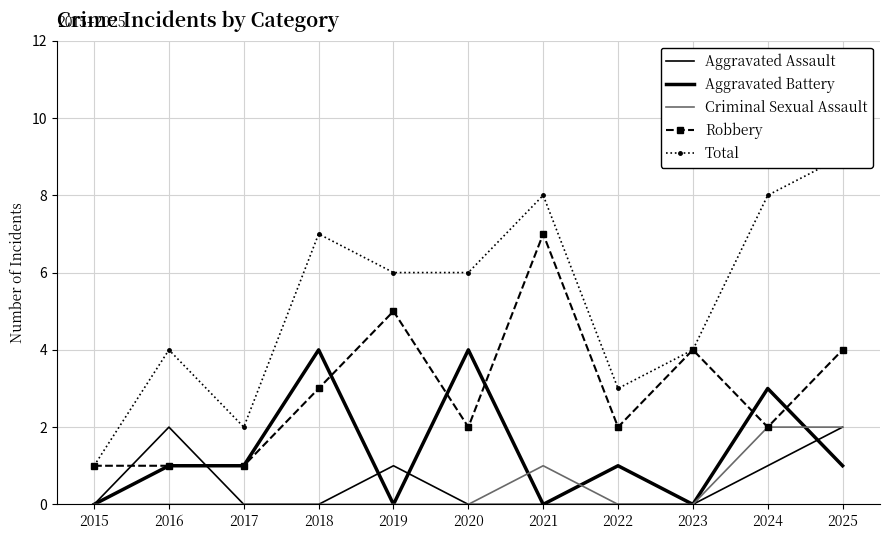

Is it true that Aggravated Assault equals 1 at 2020?

False